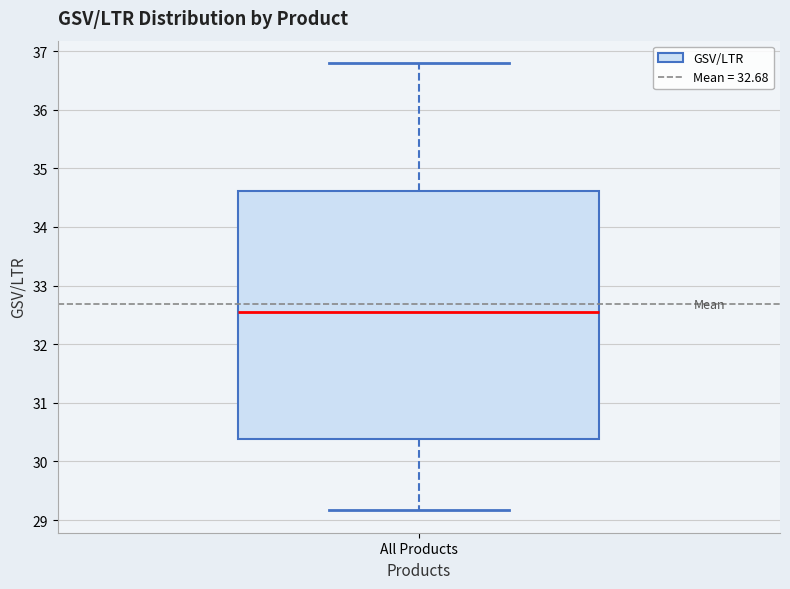

Read this box plot against the y-axis: the position of the median line, the range covered by the box, and the ends of both whiskers. The values are not printed on the chart, so give them approximately, as read against the axis.

median 32.6, box 30.4 to 34.6, whiskers 29.2 to 36.8